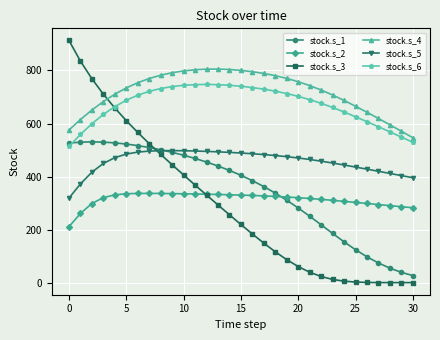

What is the difference between the maximum and minimum values in the stock.s_6 series?

233.6